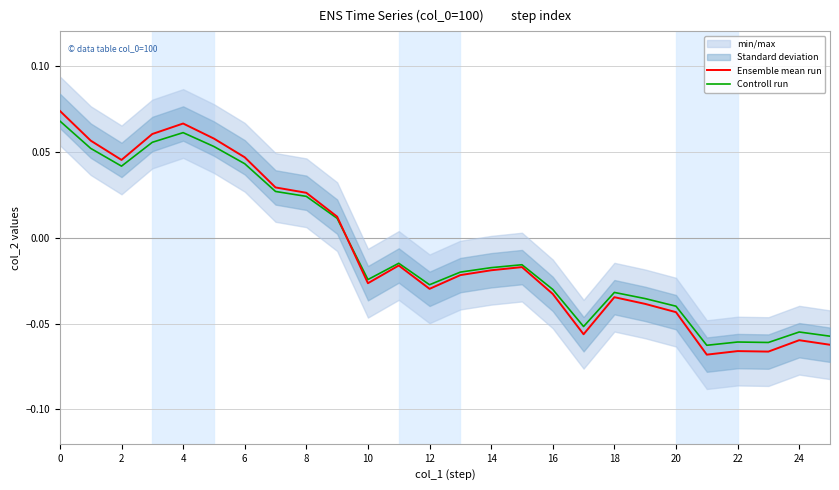

Rank the series by their average value, from highest to lowest.

Controll run, Ensemble mean run